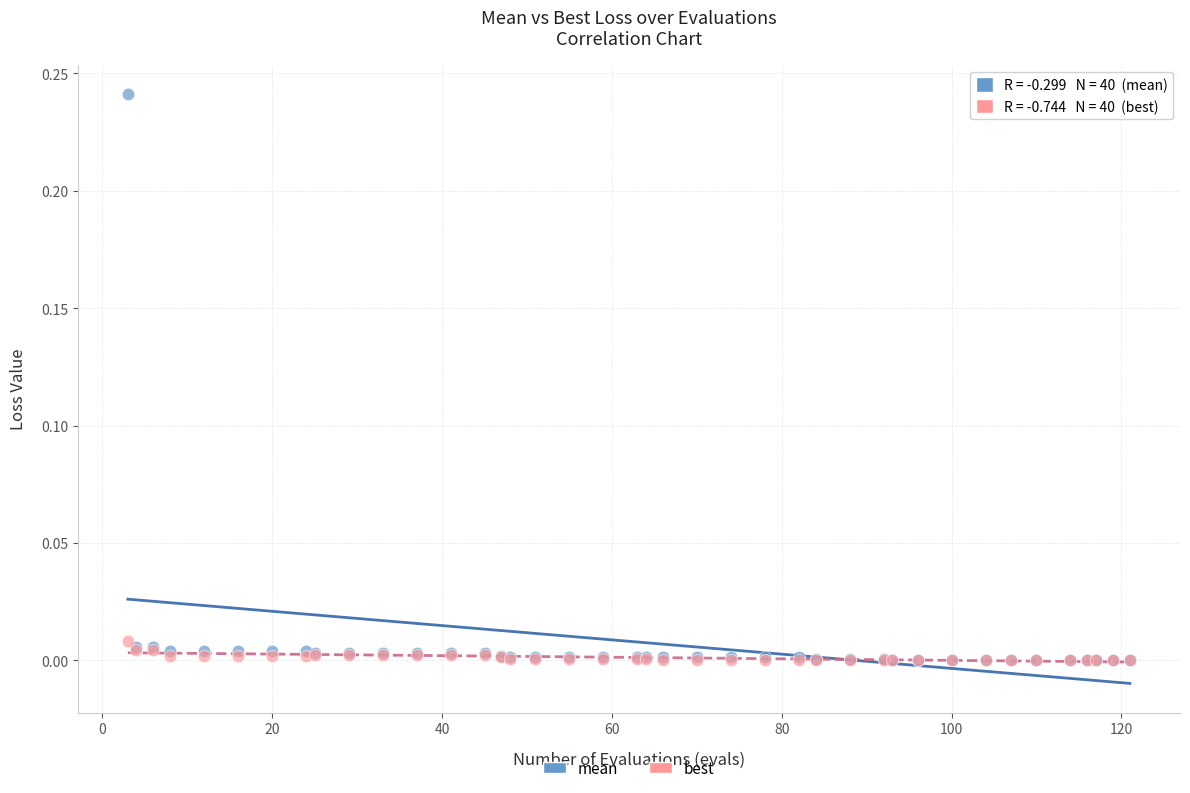

Which series reaches the maximum Y coordinate?

mean